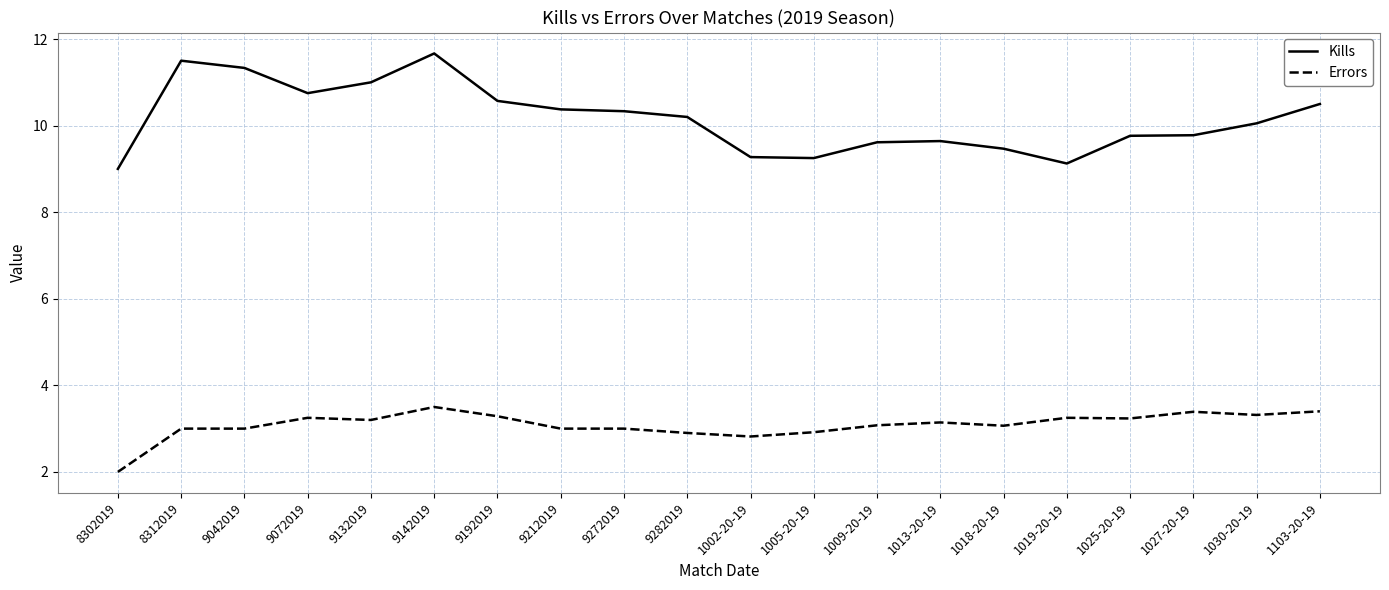

Is this an area chart (filled region under the line)?

No